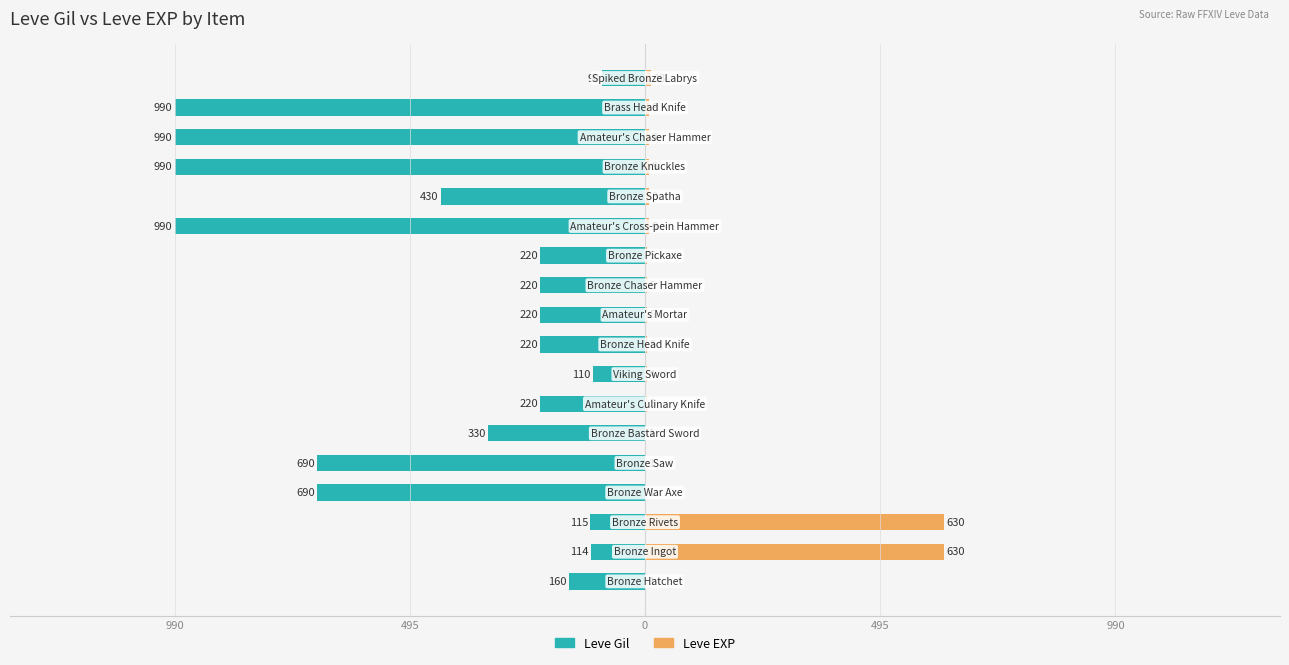

What is the difference between the maximum and minimum values in the Leve EXP series?

629